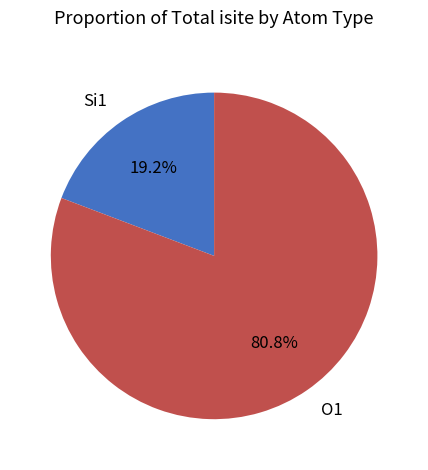

Which category has the biggest portion of the pie?

O1